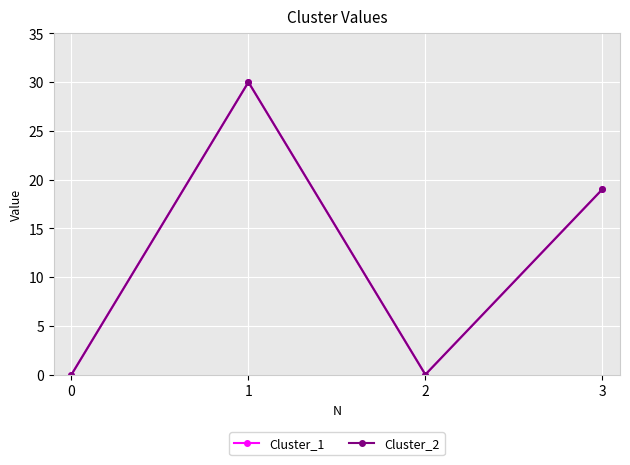

Is this an area chart (filled region under the line)?

No